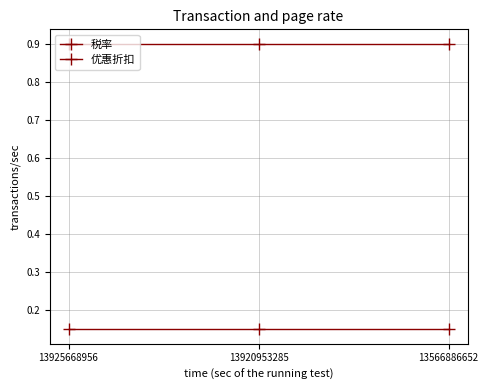

Is it true that 税率 equals 0.2 at 13920953285?

True